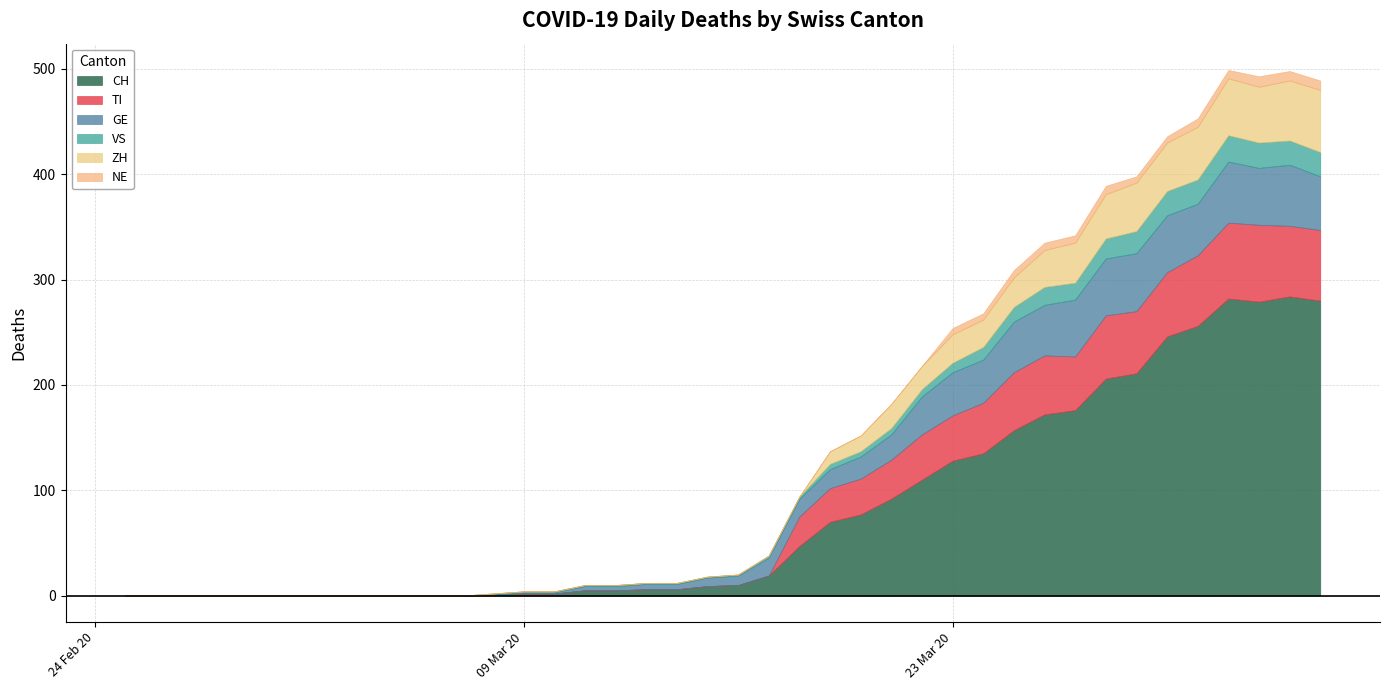

What is the label of the 15th point from the left?

2020-03-10